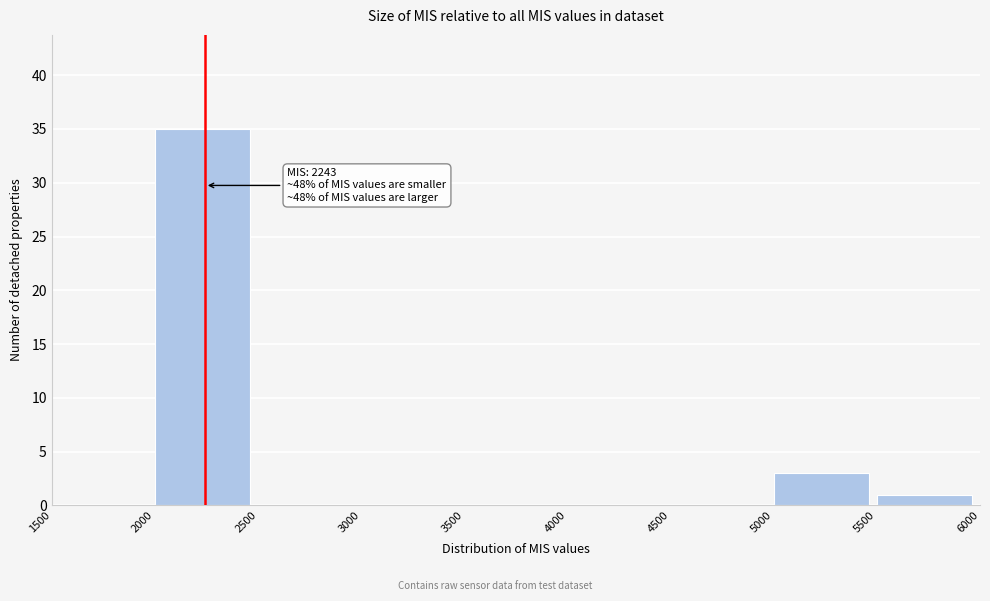

Over which range of the x-axis is the bar tallest?

2000 to 2500